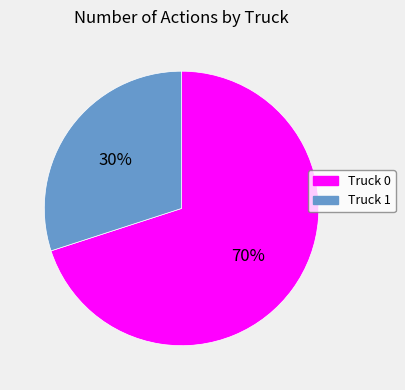

To the nearest percent, what percentage of the pie is Truck 0?

70%